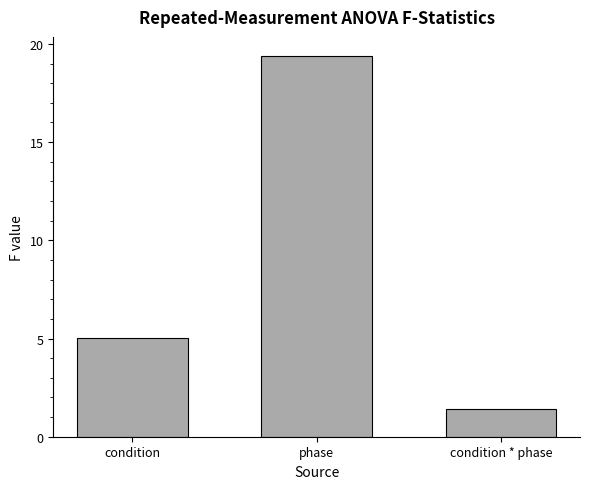

What is the value of the 1st bar from the left?

5.0